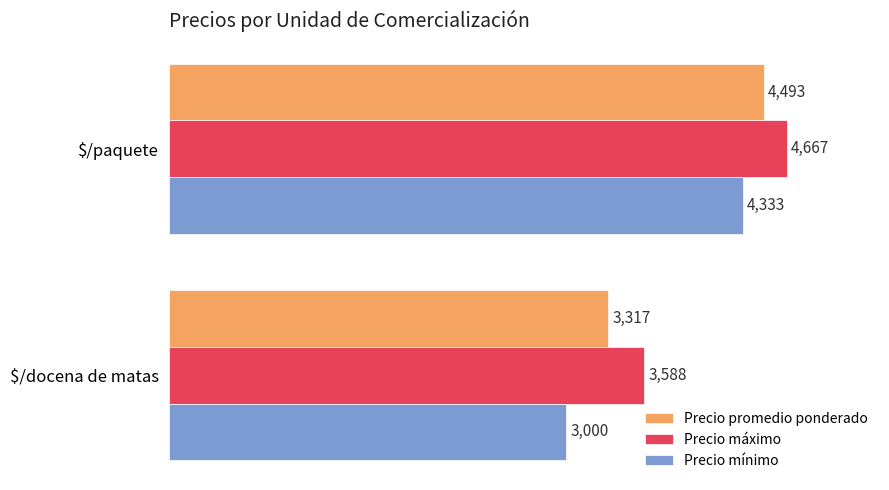

What is the difference between the highest and lowest values at $/paquete?

334